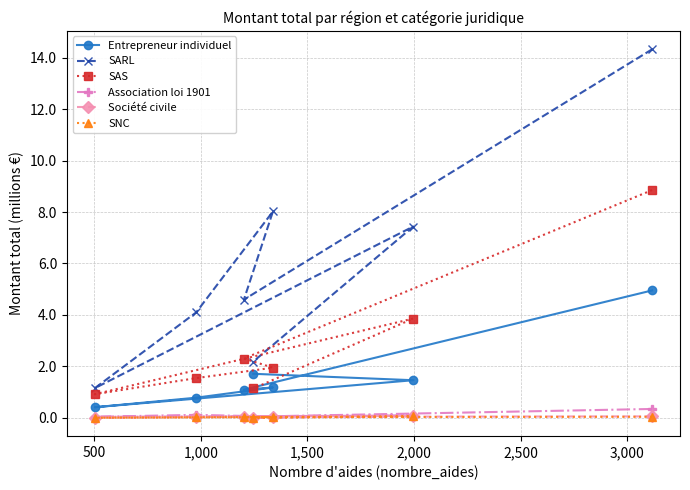

How many lines are shown in the chart?

6